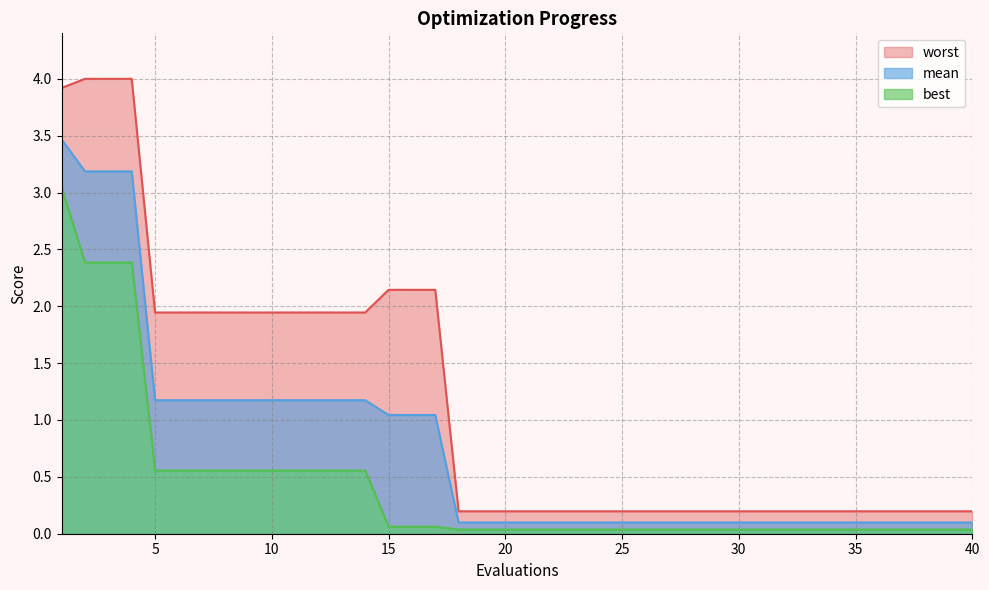

How many distinct data groups are displayed?

3